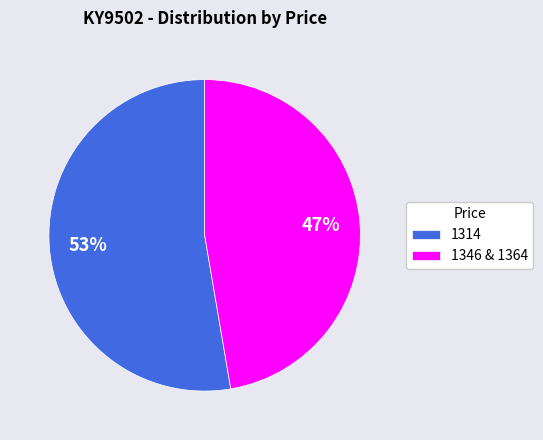

Count the number of slices in the pie.

2